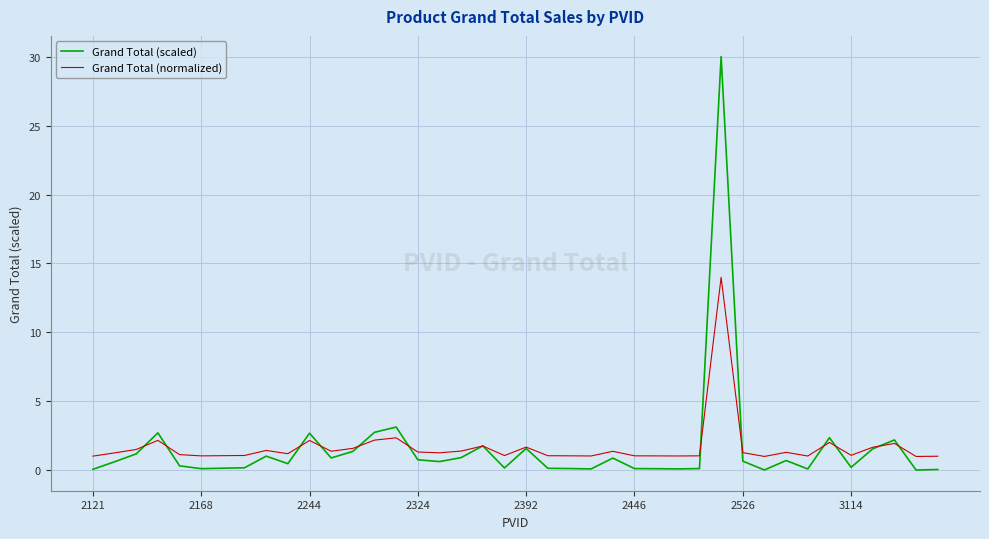

What is the maximum value shown in the chart?

30.0